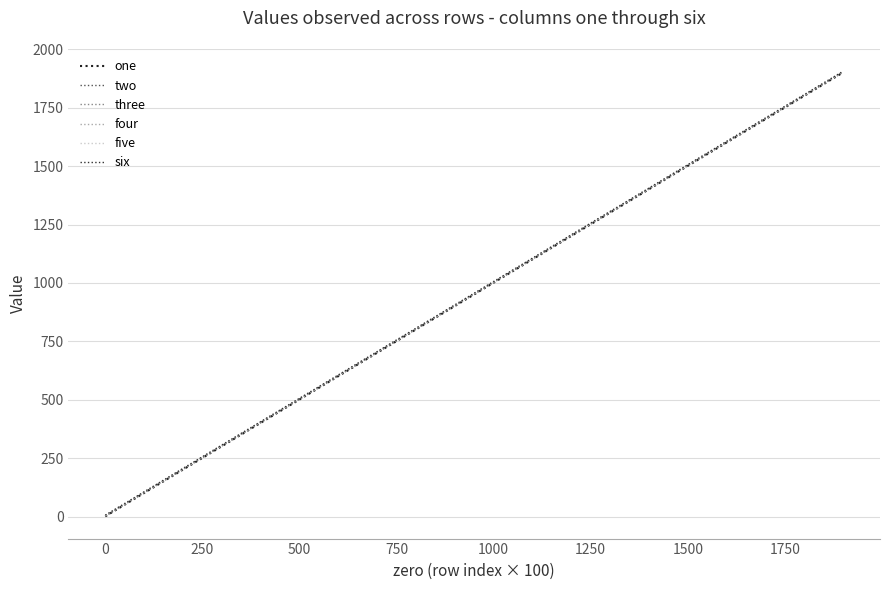

At how many categories does at least one series exceed 62?

19